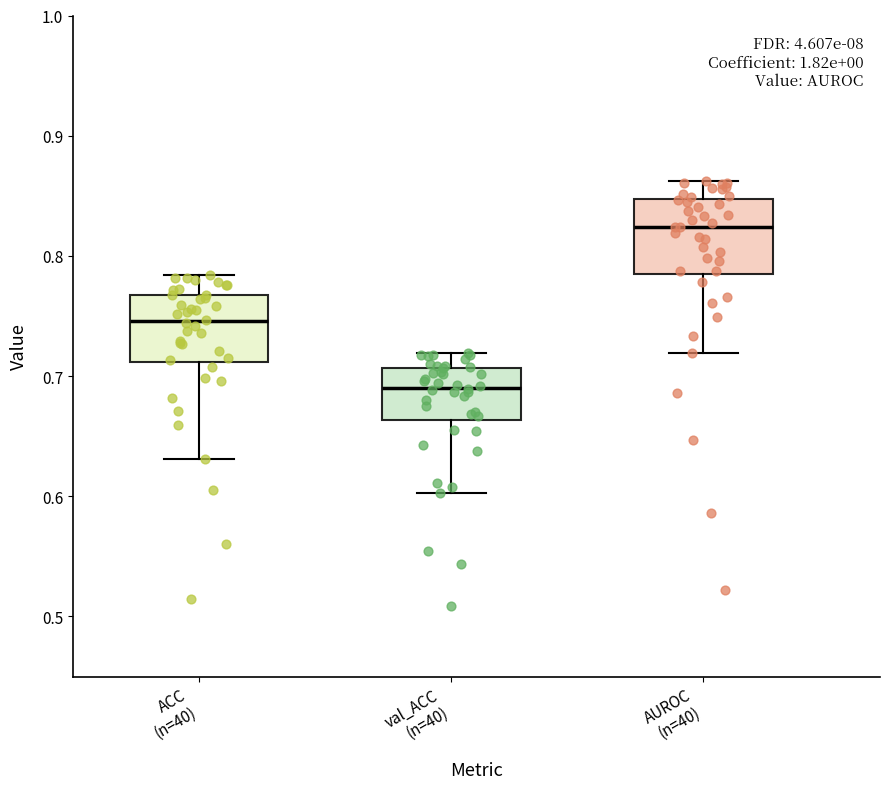

Reading left to right, read every box against the y-axis: the position of its median line, the range the box covers, and the ends of its whiskers. The values are not printed on the chart, so give them approximately, as read against the axis.

ACC (n=40): median 0.75, box 0.71 to 0.77, whiskers 0.63 to 0.78
val_ACC (n=40): median 0.69, box 0.66 to 0.71, whiskers 0.60 to 0.72
AUROC (n=40): median 0.82, box 0.78 to 0.85, whiskers 0.72 to 0.86